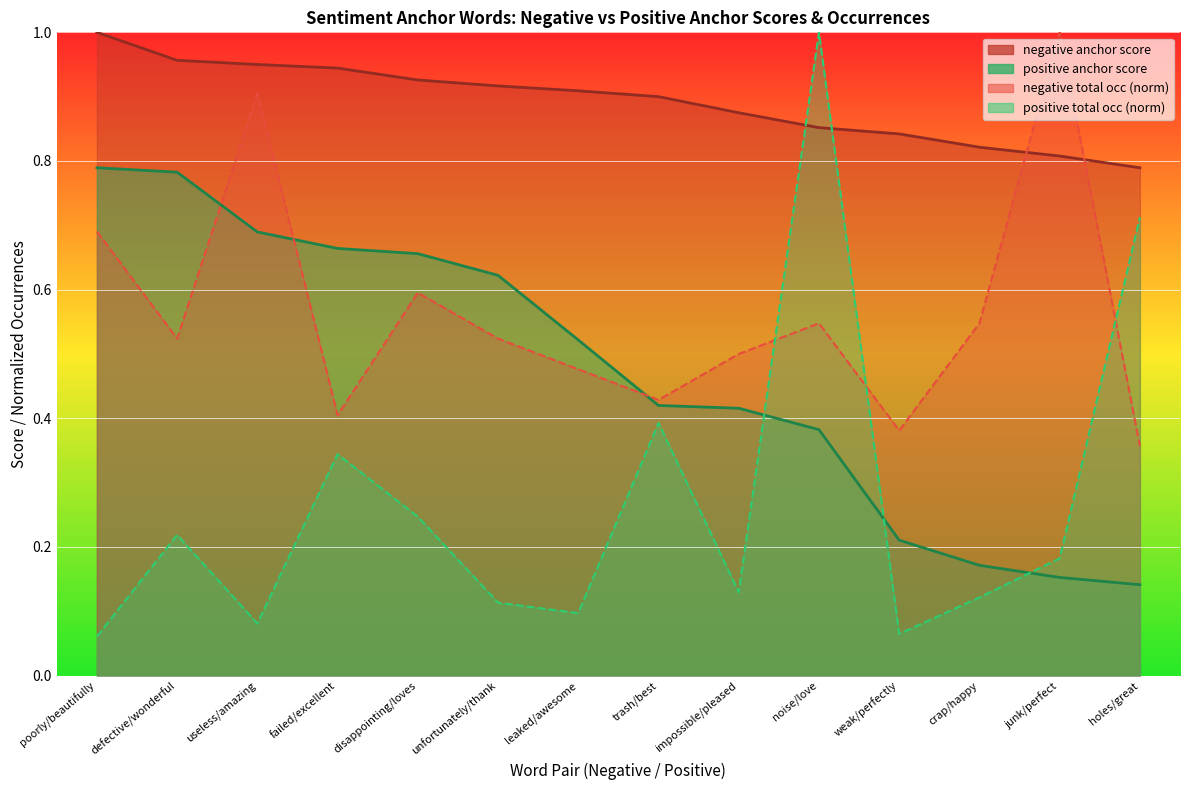

Reading left to right, transcribe all the data shown in this chart.

negative anchor score: poorly/beautifully=1.0	defective/wonderful=1.0	useless/amazing=0.9	failed/excellent=0.9	disappointing/loves=0.9	unfortunately/thank=0.9	leaked/awesome=0.9	trash/best=0.9	impossible/pleased=0.9	noise/love=0.9	weak/perfectly=0.8	crap/happy=0.8	junk/perfect=0.8	holes/great=0.8
positive anchor score: poorly/beautifully=0.8	defective/wonderful=0.8	useless/amazing=0.7	failed/excellent=0.7	disappointing/loves=0.7	unfortunately/thank=0.6	leaked/awesome=0.5	trash/best=0.4	impossible/pleased=0.4	noise/love=0.4	weak/perfectly=0.2	crap/happy=0.2	junk/perfect=0.2	holes/great=0.1
negative total occ: poorly/beautifully=0.7	defective/wonderful=0.5	useless/amazing=0.9	failed/excellent=0.4	disappointing/loves=0.6	unfortunately/thank=0.5	leaked/awesome=0.5	trash/best=0.4	impossible/pleased=0.5	noise/love=0.5	weak/perfectly=0.4	crap/happy=0.5	junk/perfect=1.0	holes/great=0.4
positive total occ: poorly/beautifully=0.1	defective/wonderful=0.2	useless/amazing=0.1	failed/excellent=0.3	disappointing/loves=0.2	unfortunately/thank=0.1	leaked/awesome=0.1	trash/best=0.4	impossible/pleased=0.1	noise/love=1.0	weak/perfectly=0.1	crap/happy=0.1	junk/perfect=0.2	holes/great=0.7